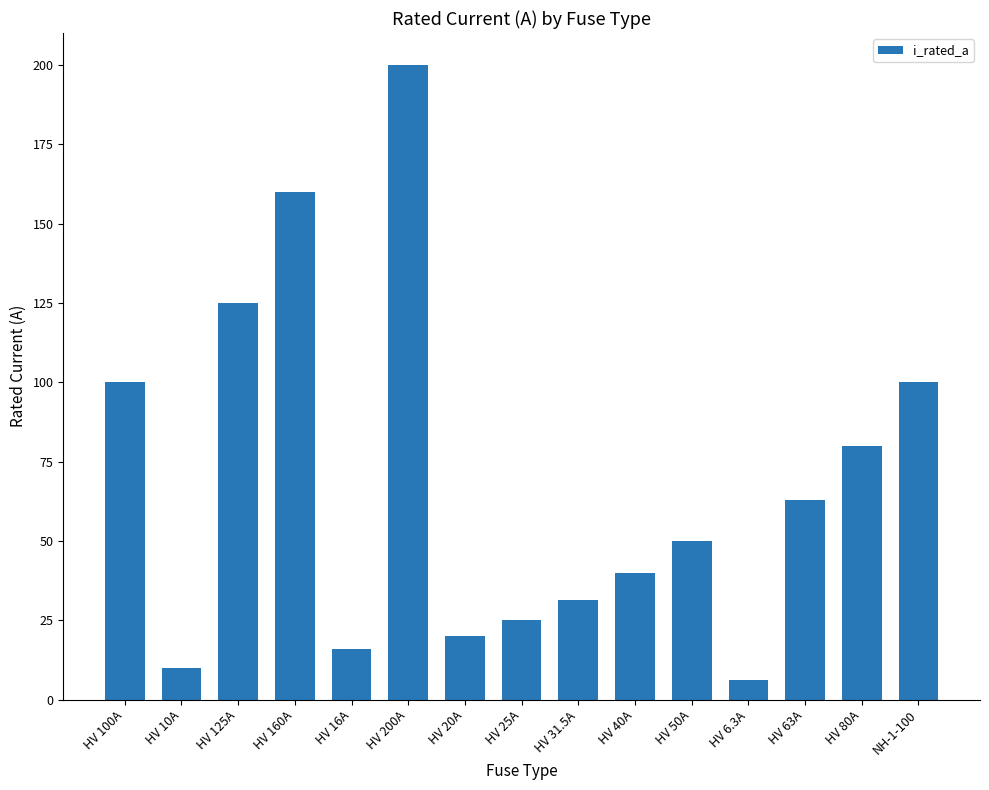

Which label corresponds to the smallest value in the chart?

HV 6.3A